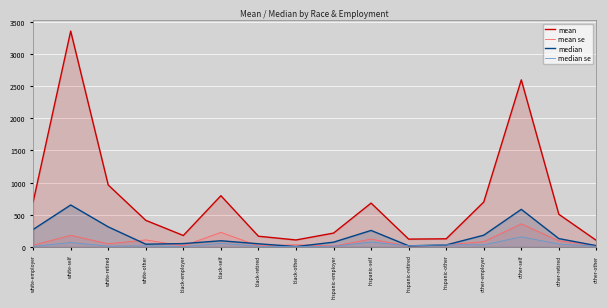

At which category is the sum across all series the highest?

white-self